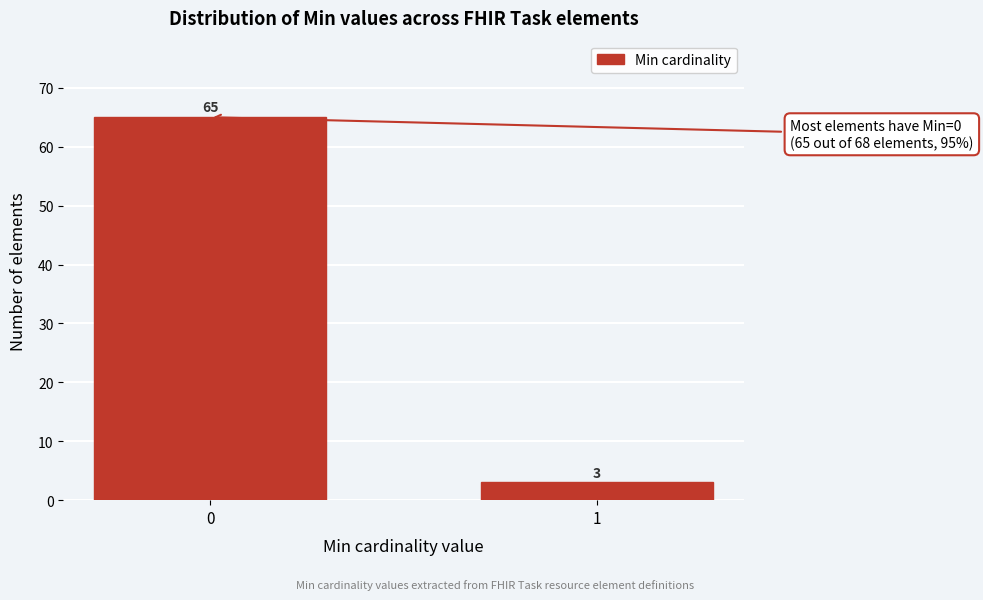

Reading left to right, list all the values displayed in this chart.

65	3